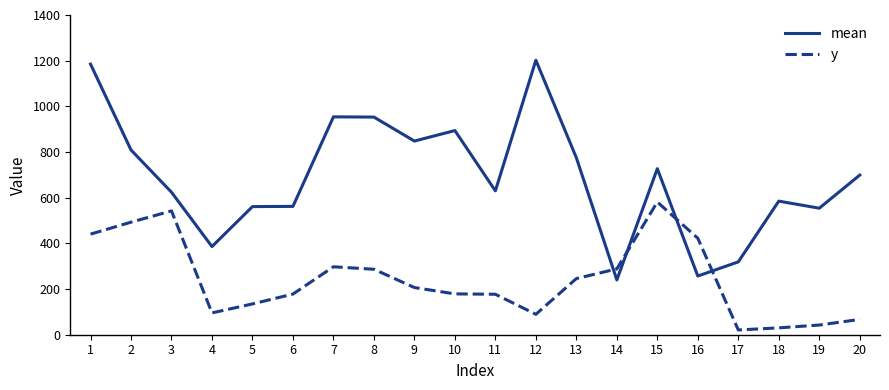

Is it true that mean equals 1202.0 at 12?

True